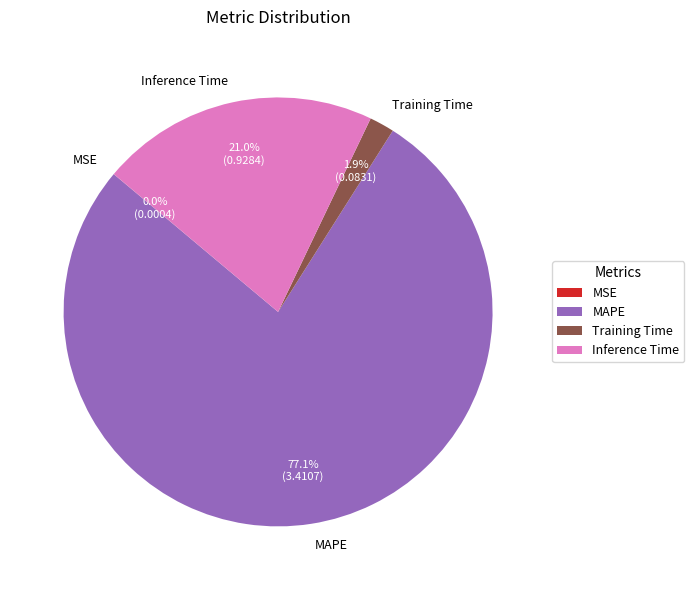

Which category has the biggest portion of the pie?

MAPE